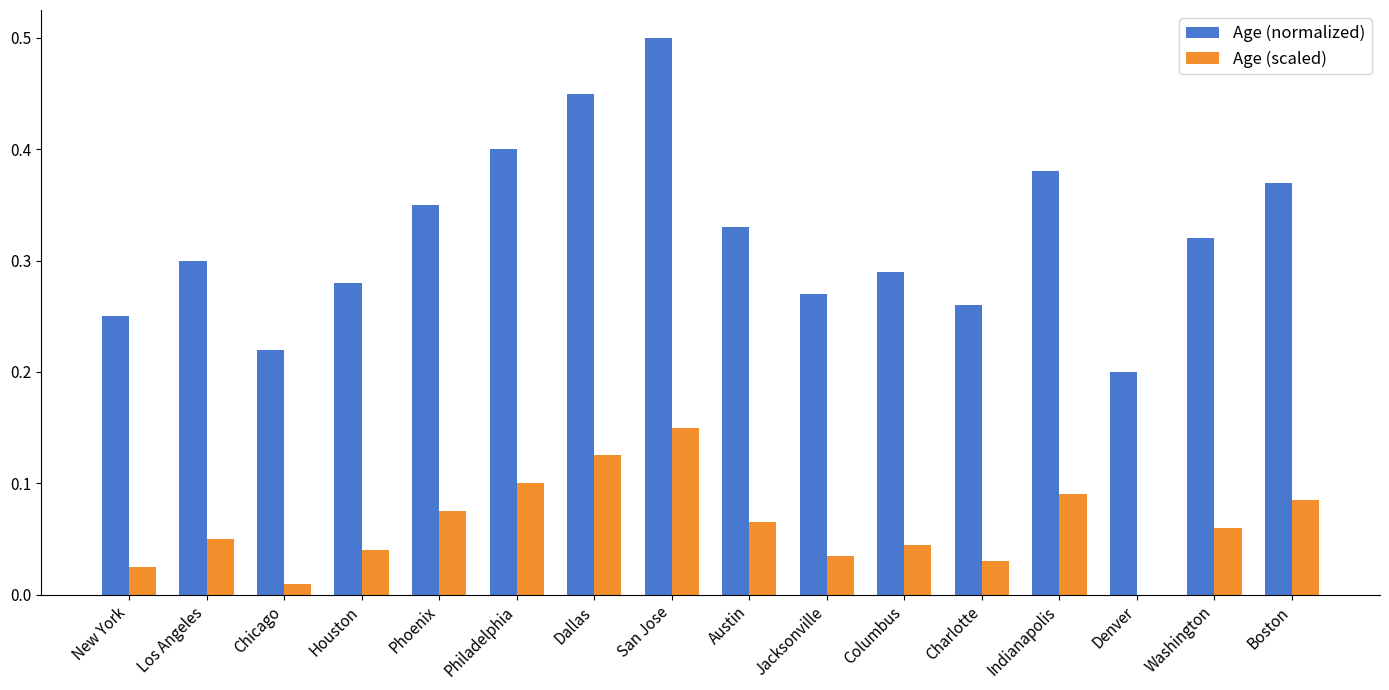

Are the bars horizontal?

No